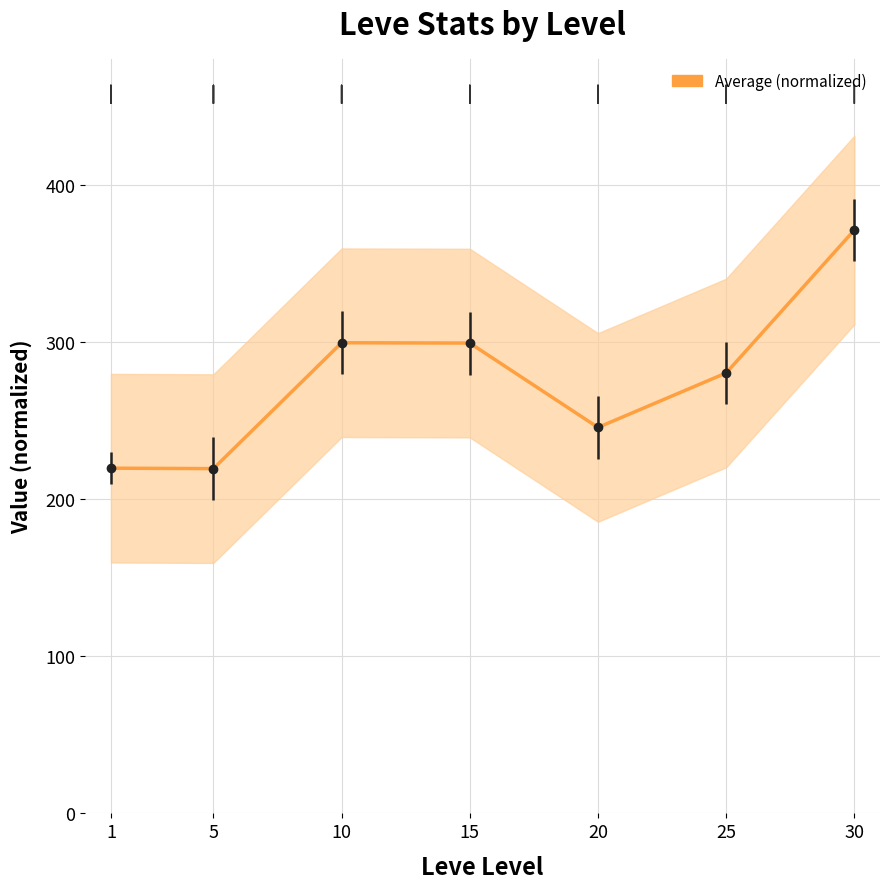

How many points are lower than both their immediate neighbors (excluding endpoints)?

2